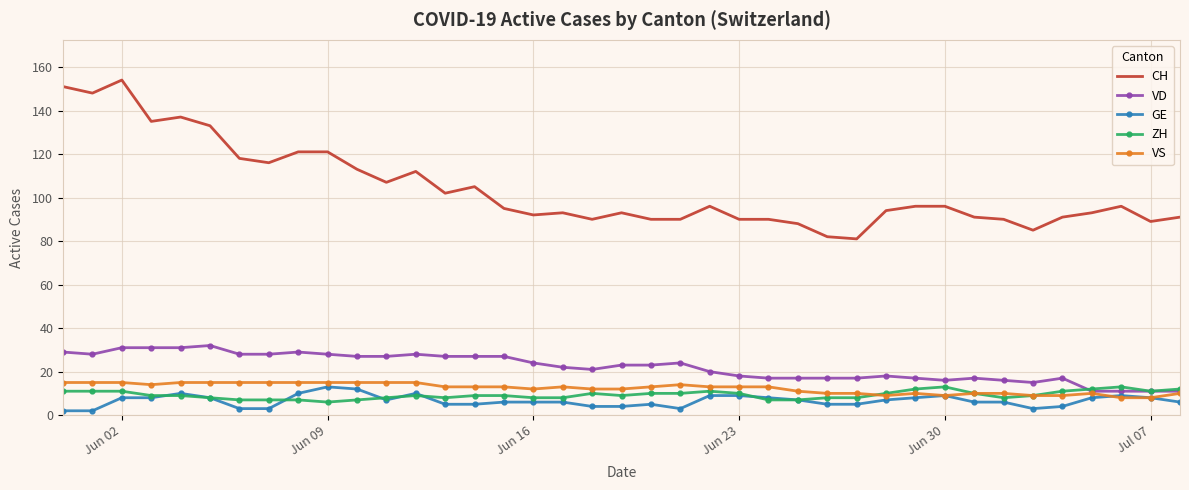

Reading left to right, transcribe all the data shown in this chart.

CH: 151	148	154	135	137	133	118	116	121	121	113	107	112	102	105	95	92	93	90	93	90	90	96	90	90	88	82	81	94	96	96	91	90	85	91	93	96	89	91
VD: 29	28	31	31	31	32	28	28	29	28	27	27	28	27	27	27	24	22	21	23	23	24	20	18	17	17	17	17	18	17	16	17	16	15	17	11	11	11	11
GE: 2	2	8	8	10	8	3	3	10	13	12	7	10	5	5	6	6	6	4	4	5	3	9	9	8	7	5	5	7	8	9	6	6	3	4	8	9	8	6
ZH: 11	11	11	9	9	8	7	7	7	6	7	8	9	8	9	9	8	8	10	9	10	10	11	10	7	7	8	8	10	12	13	10	8	9	11	12	13	11	12
VS: 15	15	15	14	15	15	15	15	15	15	15	15	15	13	13	13	12	13	12	12	13	14	13	13	13	11	10	10	9	10	9	10	10	9	9	10	8	8	10